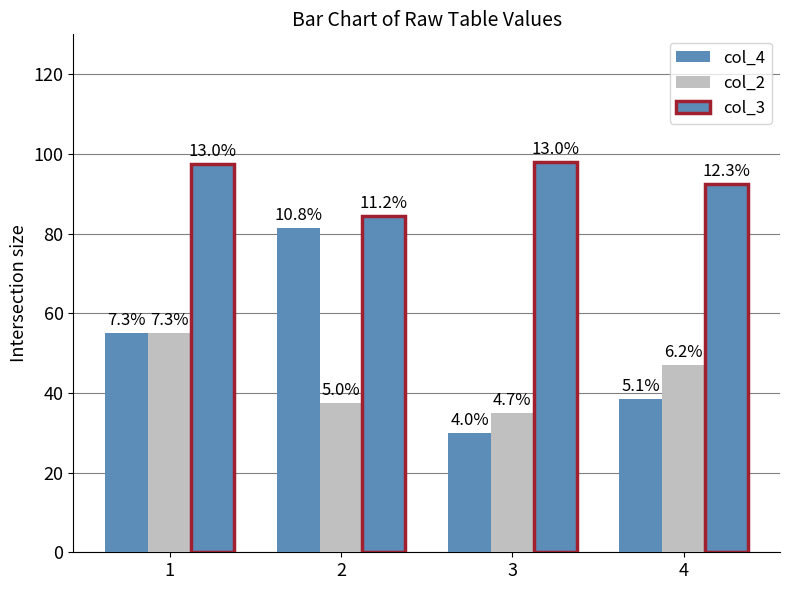

What is the approximate value of col_3 at 2?

84.5